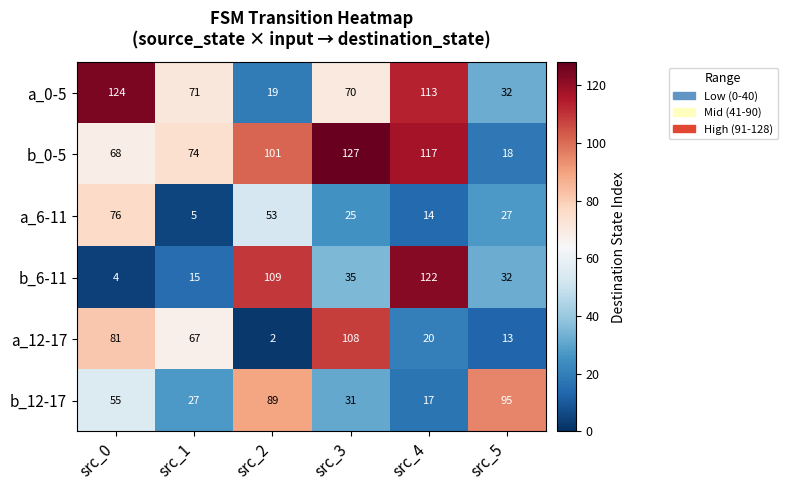

Which series has the largest total across all categories?

b_0-5